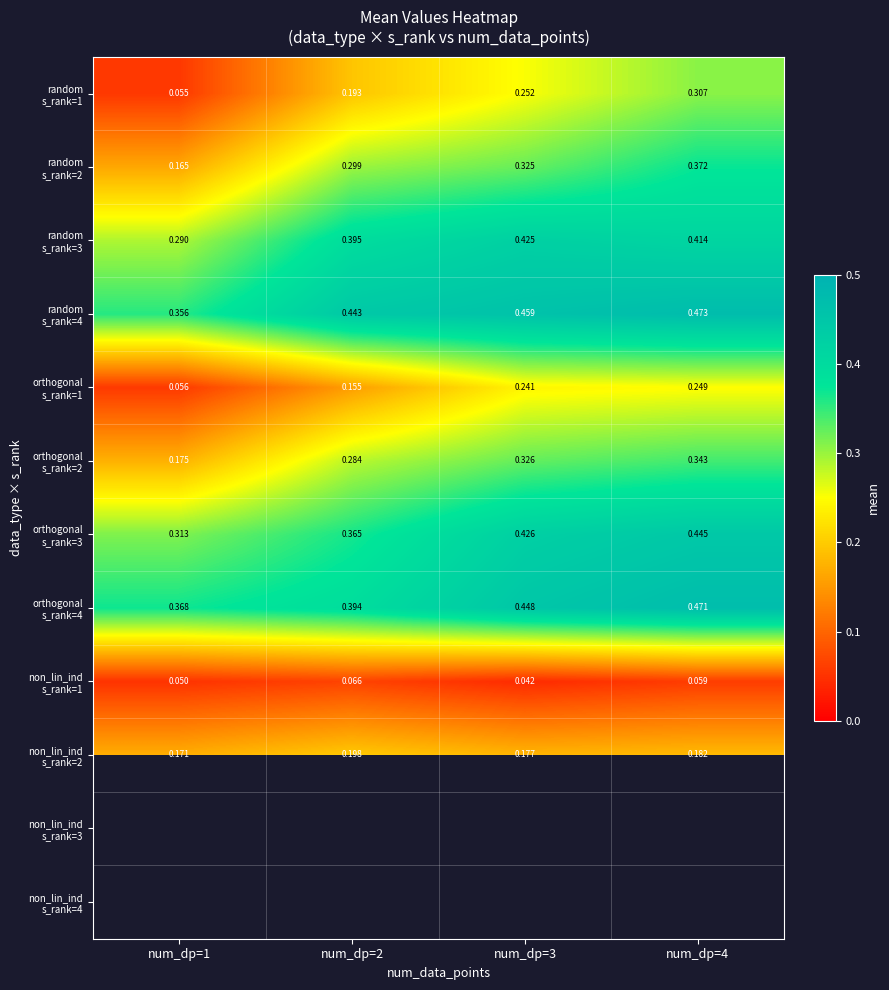

At which category does the chart reach its peak across all series?

num_dp=4